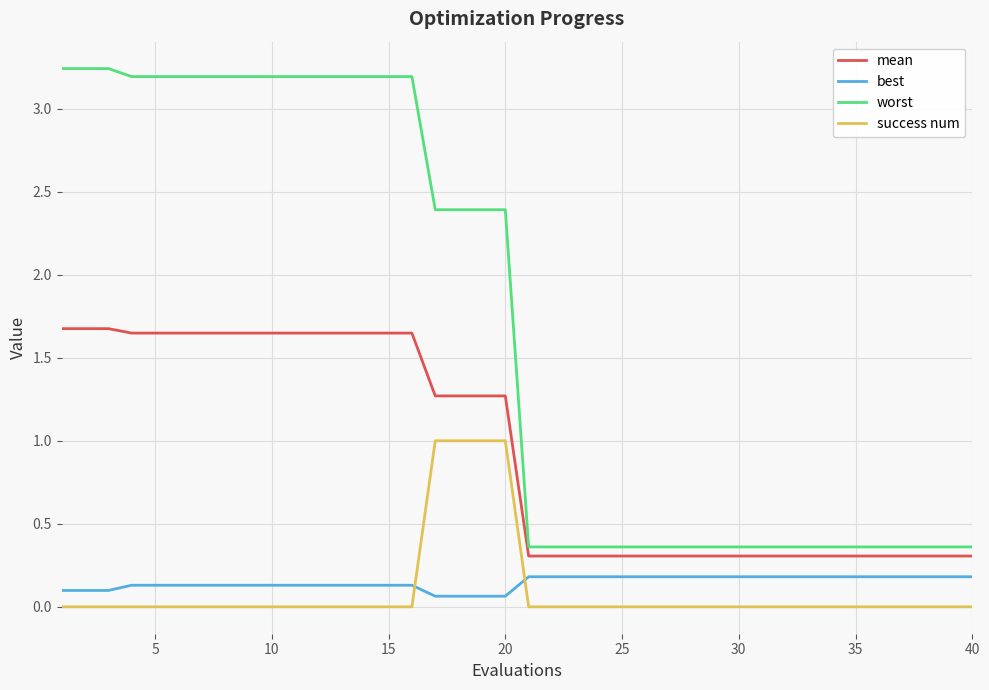

What is the sum of all best values?

5.9